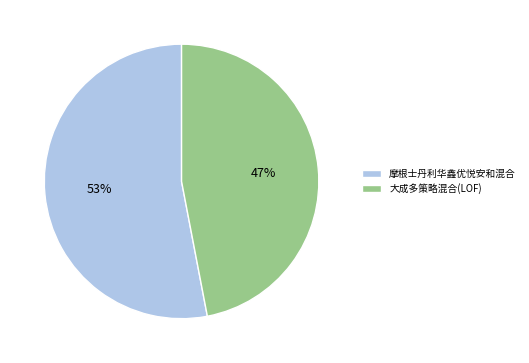

Is there a majority slice in this chart?

Yes